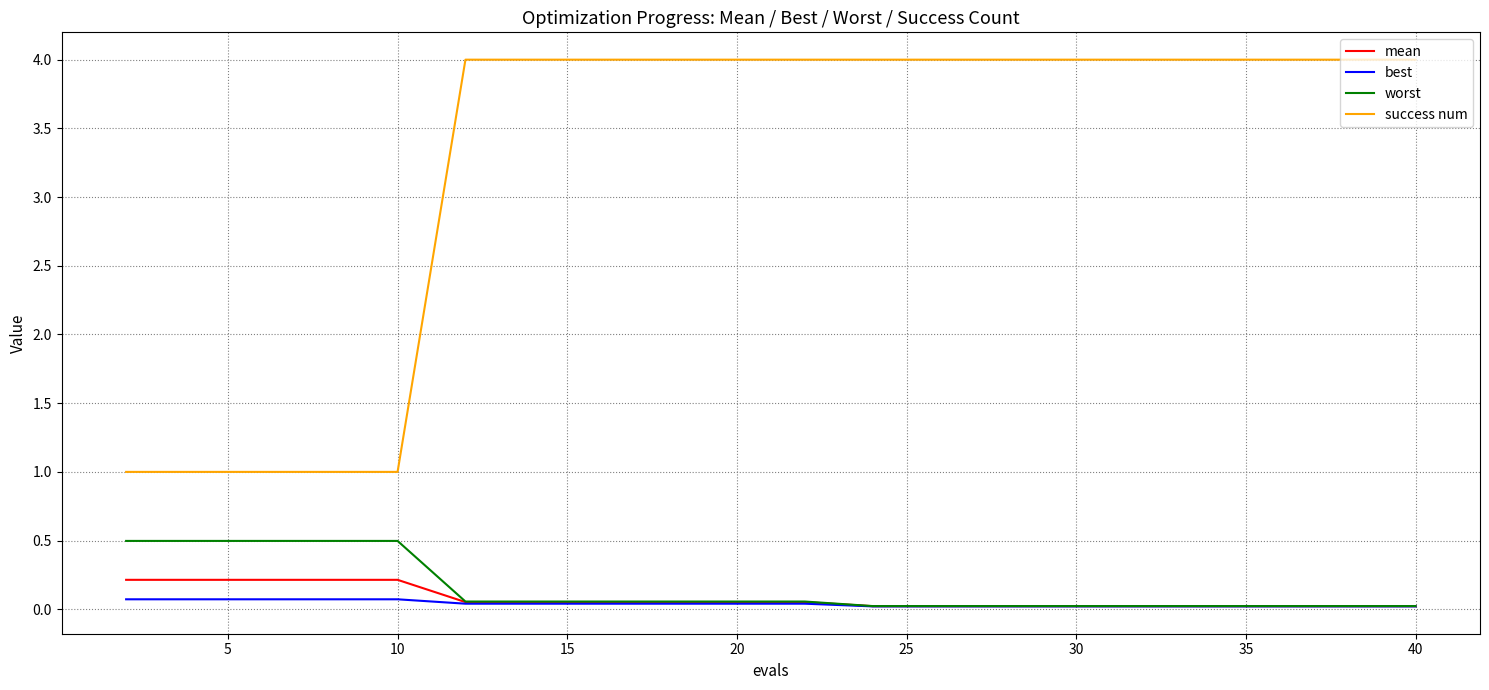

Count the number of categories in the chart.

20